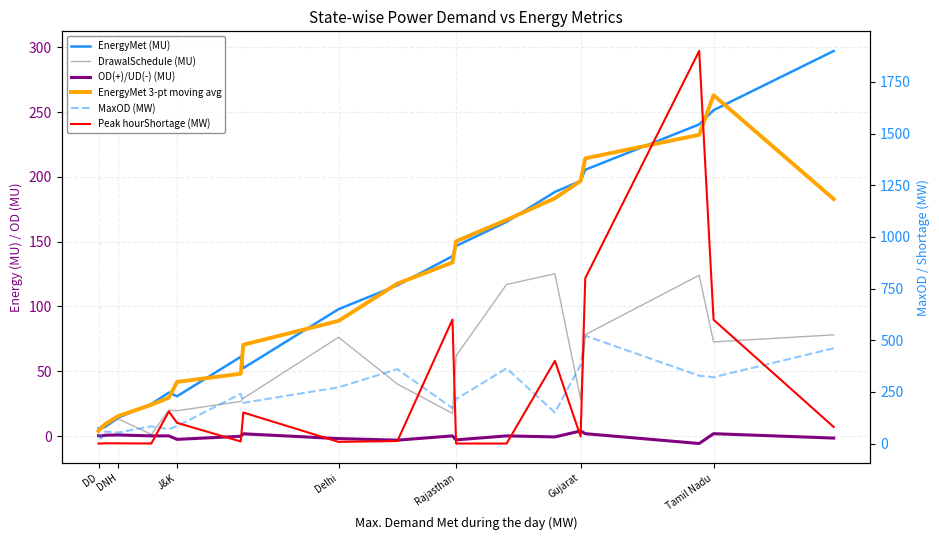

True or false: EnergyMet (MU) and OD(+)/UD(-) (MU) cross at least once.

False